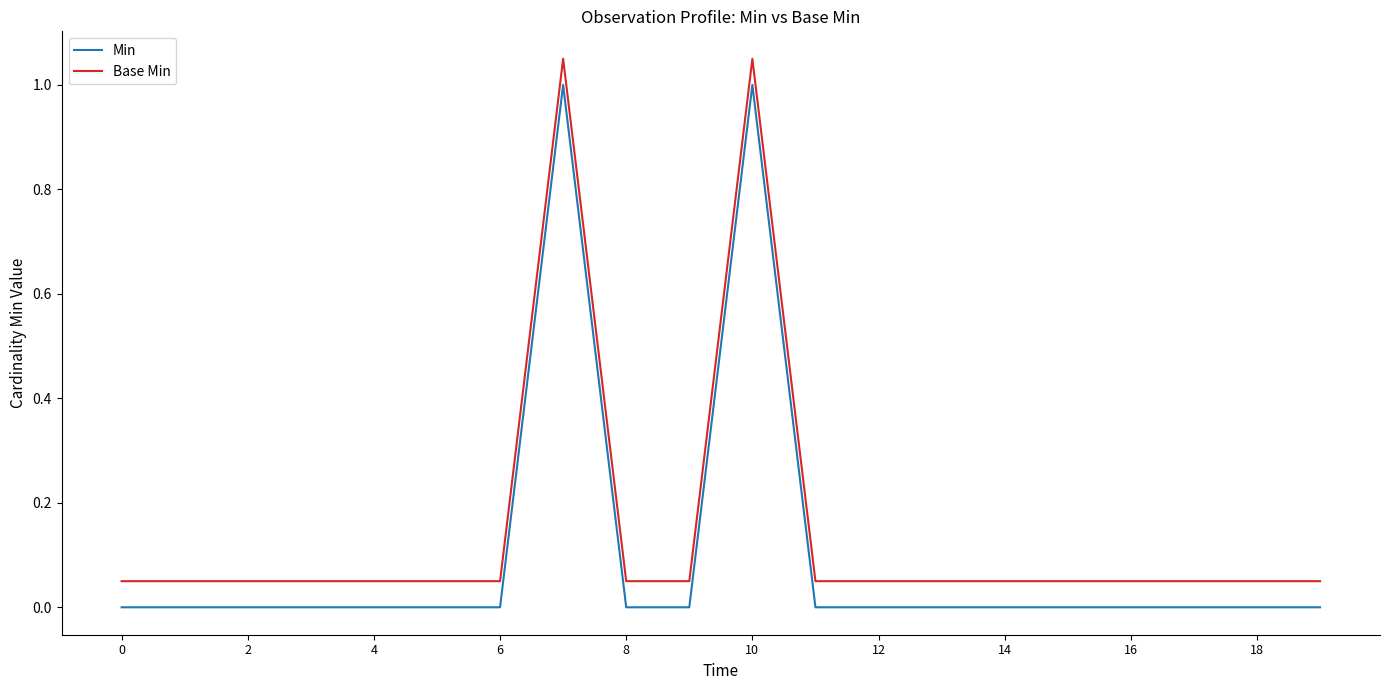

True or false: Base Min and Min intersect in this chart.

False